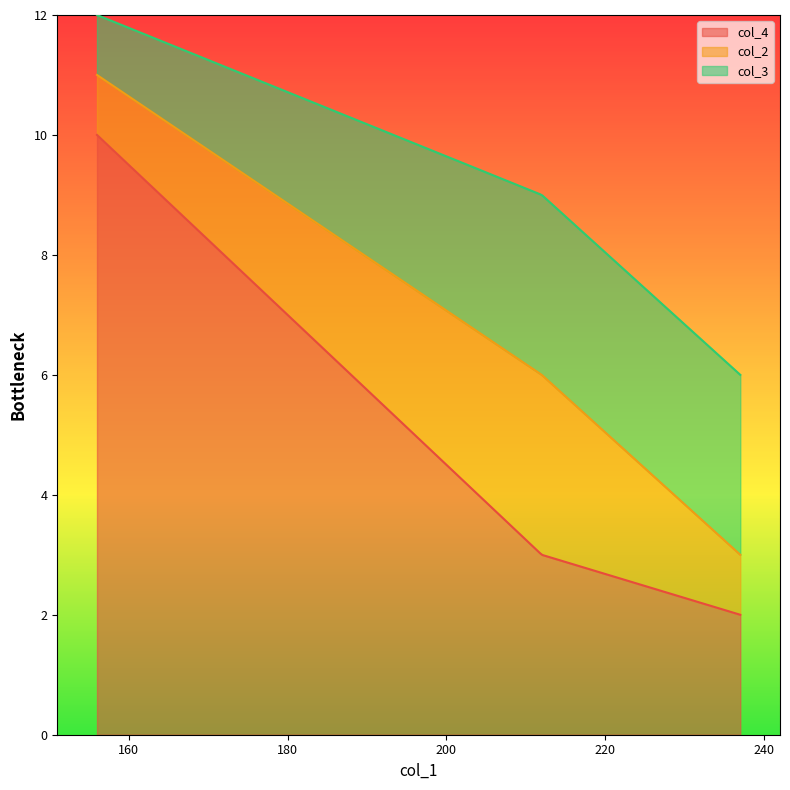

Is it true that col_2 equals 1 at 212?

False